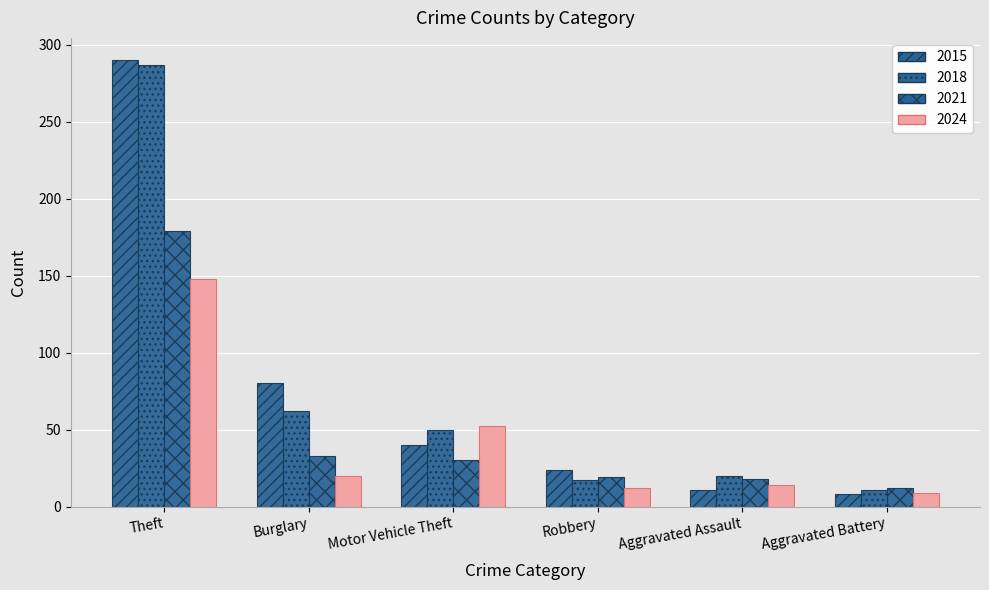

How many series are shown in this chart?

4